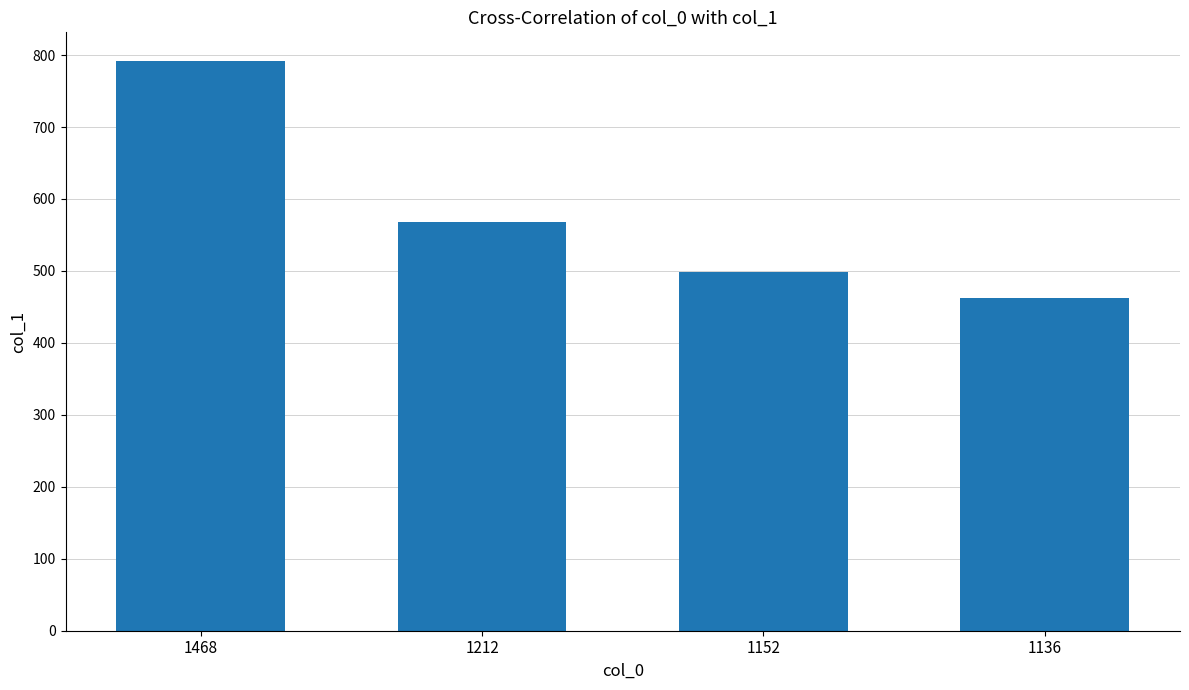

Is it true that the value at 1468 is 792?

True